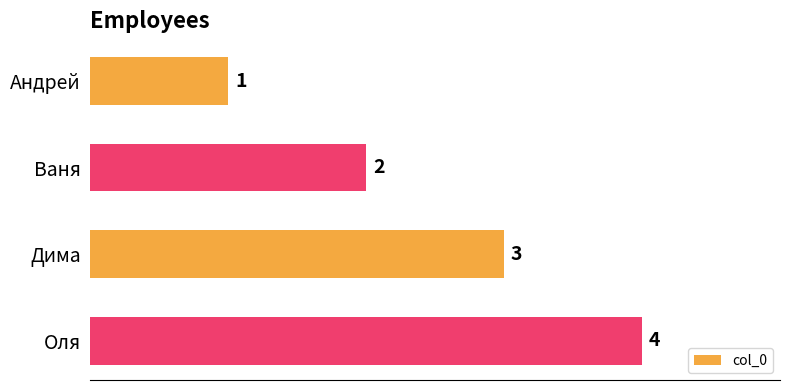

Where is the data nearest to the value 2?

Ваня